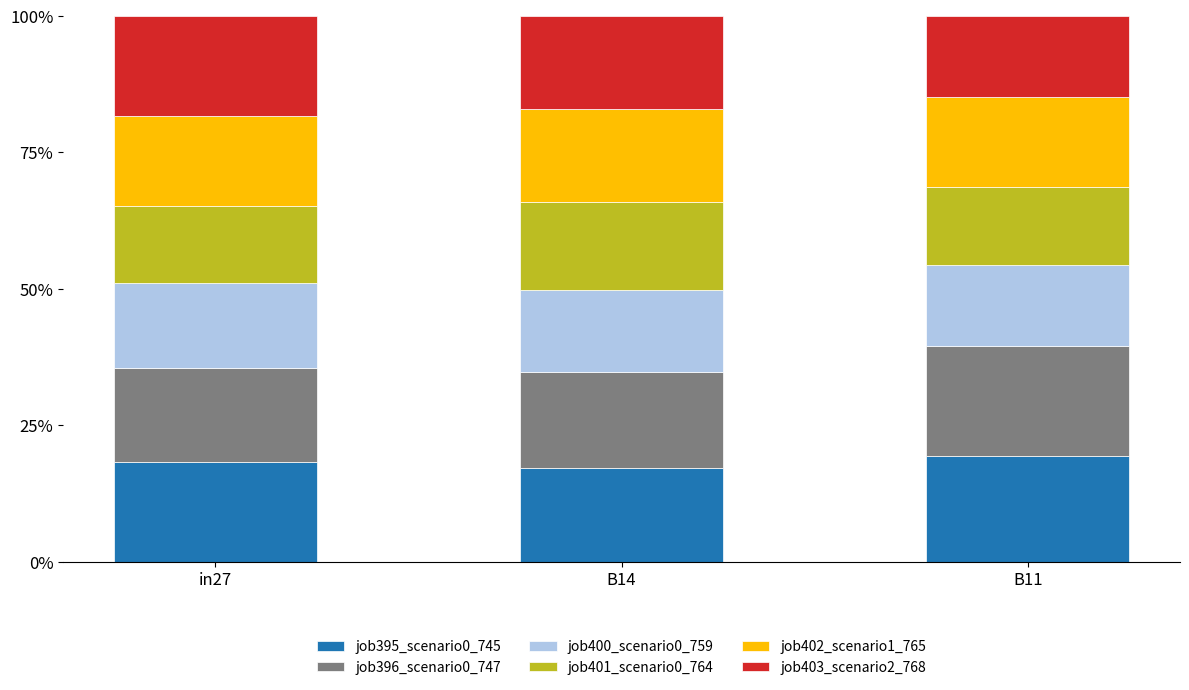

What is the lowest value of the job395_scenario0_745 series?

17.1